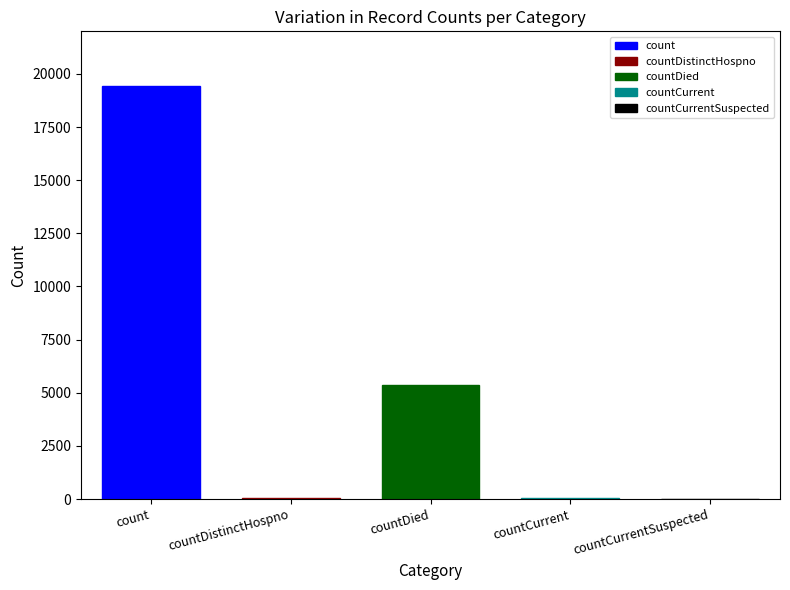

Reading left to right, extract all data points from this chart.

19420	38	5357	60	0